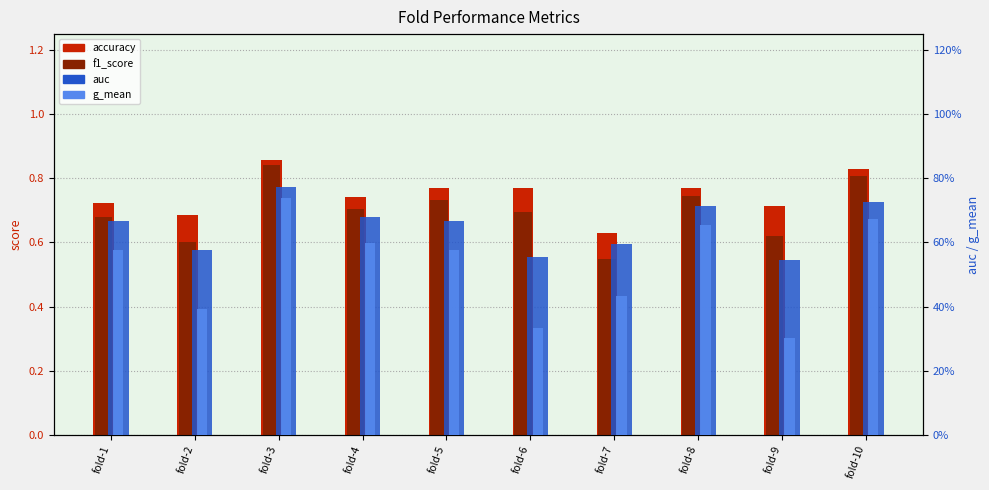

Is it true that f1_score equals 0.8 at fold-7?

False